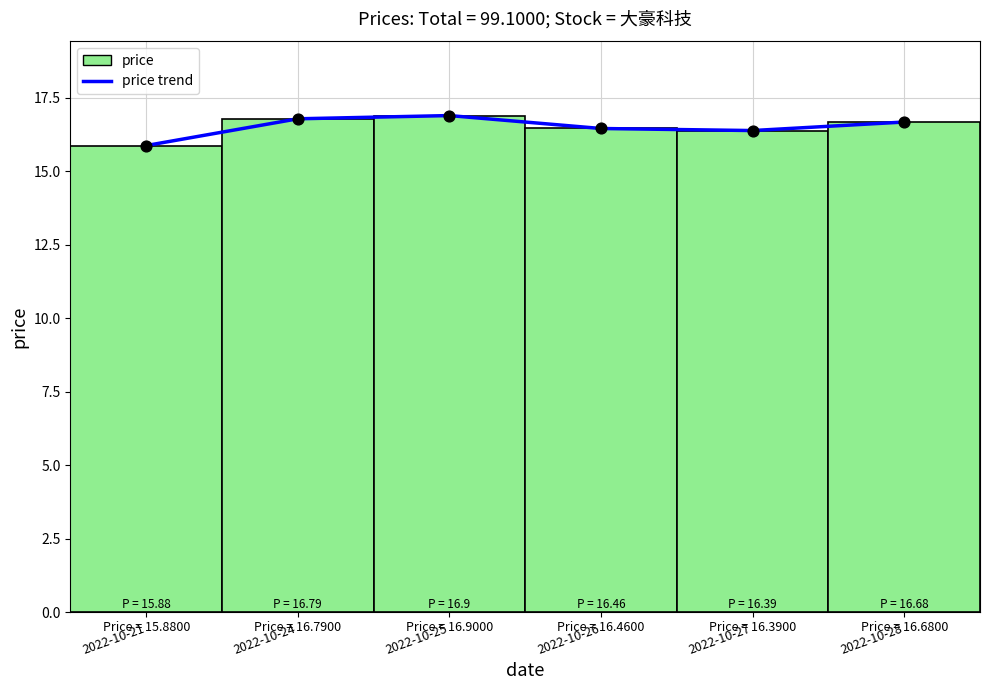

What is the change in value from 2022-10-25 to 2022-10-28?

-0.2